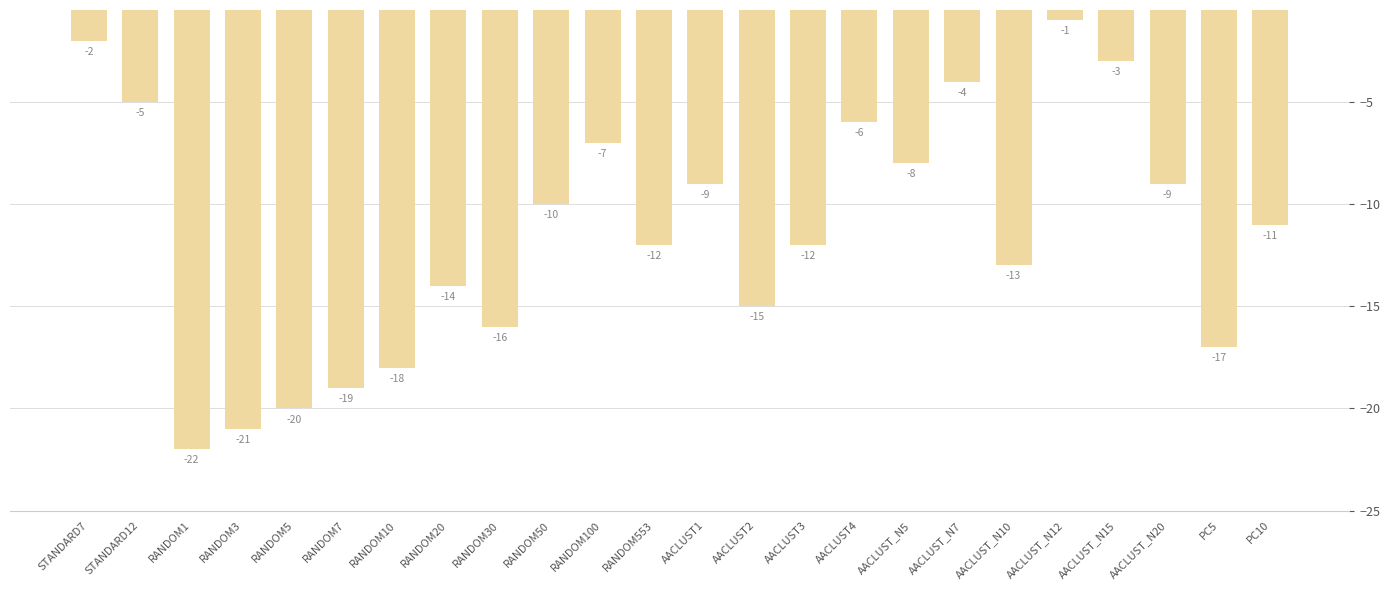

What position from the left is STANDARD12?

2